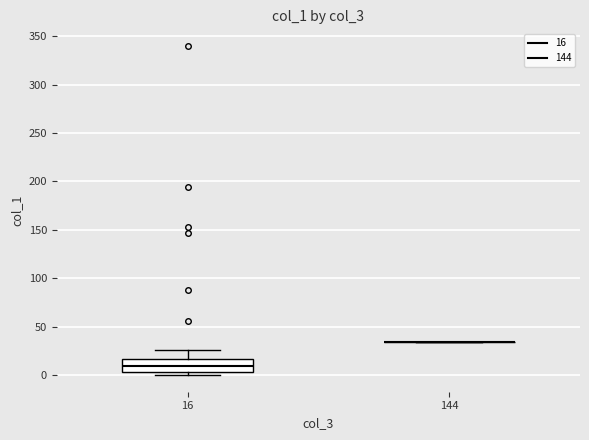

Reading left to right, read every box against the y-axis: the position of its median line, the range the box covers, and the ends of its whiskers. The values are not printed on the chart, so give them approximately, as read against the axis.

16: median 10, box 5 to 15, whiskers 0 to 25
144: box collapsed to a line at 35, whiskers 35 to 35